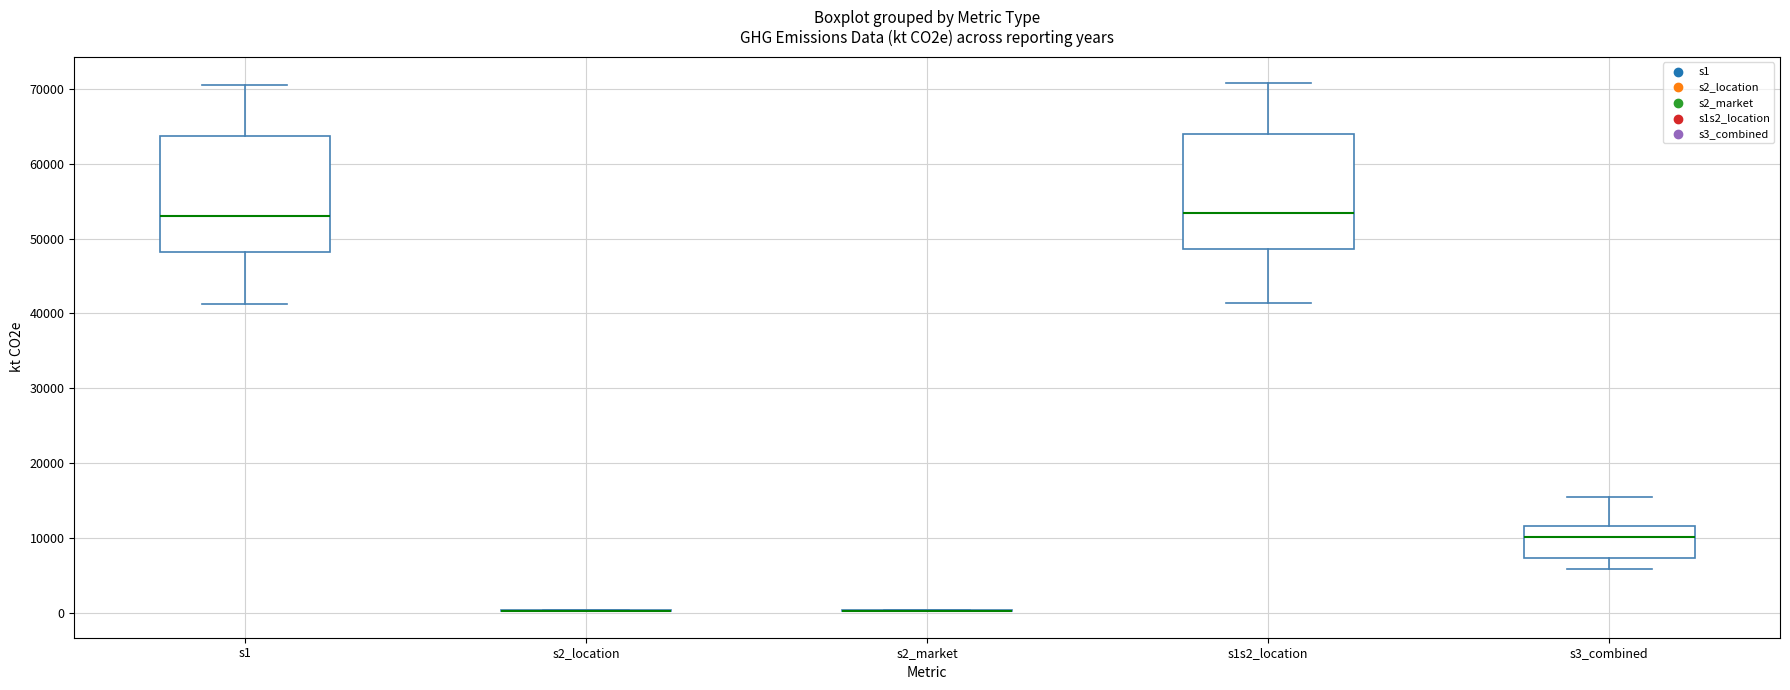

Reading left to right, transcribe this box plot: for each box, give where its median line is, the range the box spans, and where its two whiskers end, as read against the y-axis. The values are not printed on the chart, so give them approximately, as read against the axis.

s1: median 53000, box 48000 to 64000, whiskers 41000 to 70000
s2_location: box collapsed to a line at 0, whiskers 0 to 0
s2_market: box collapsed to a line at 0, whiskers 0 to 0
s1s2_location: median 53000, box 49000 to 64000, whiskers 41000 to 71000
s3_combined: median 10000, box 7000 to 12000, whiskers 6000 to 15000